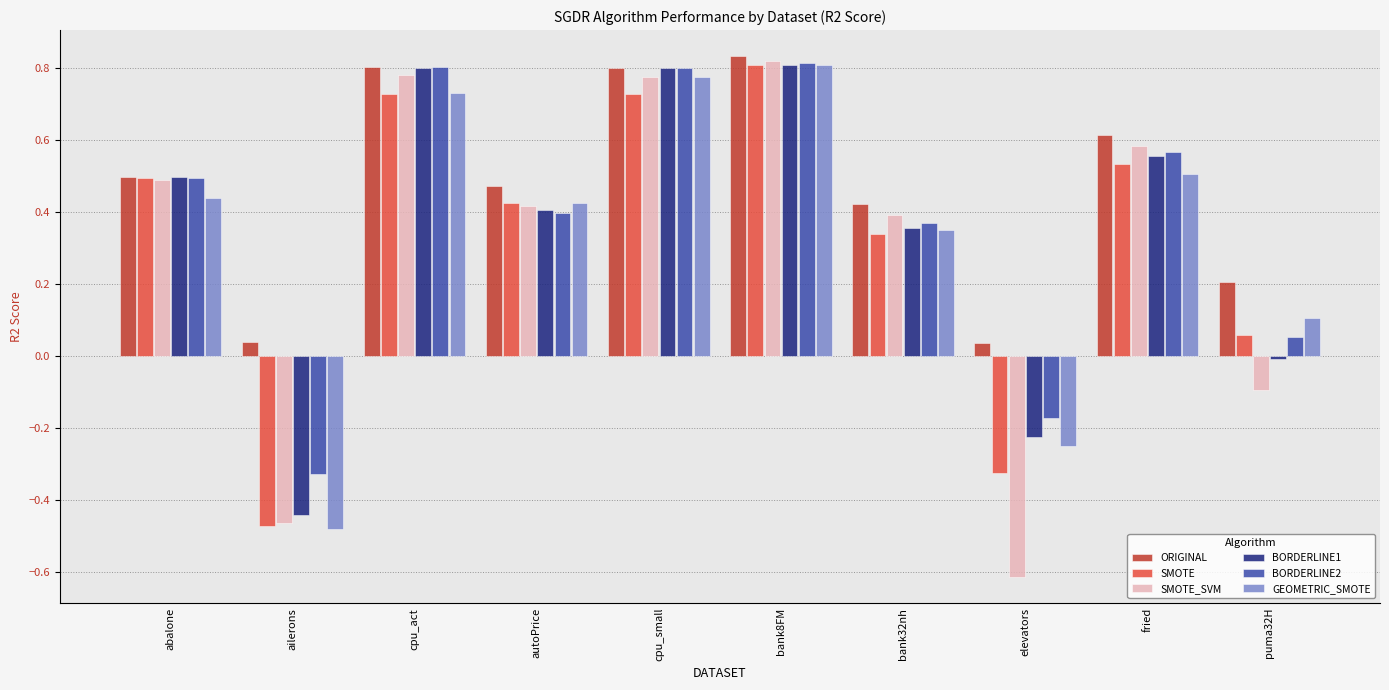

What is the difference between the maximum and minimum values in the GEOMETRIC_SMOTE series?

1.3